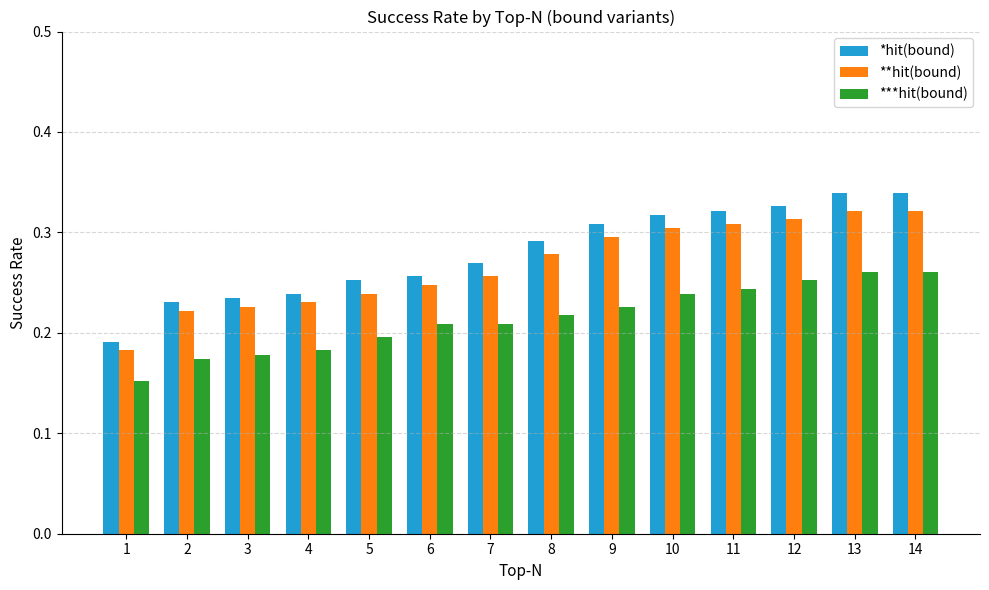

Which series has the largest range (max minus min)?

*hit(bound)